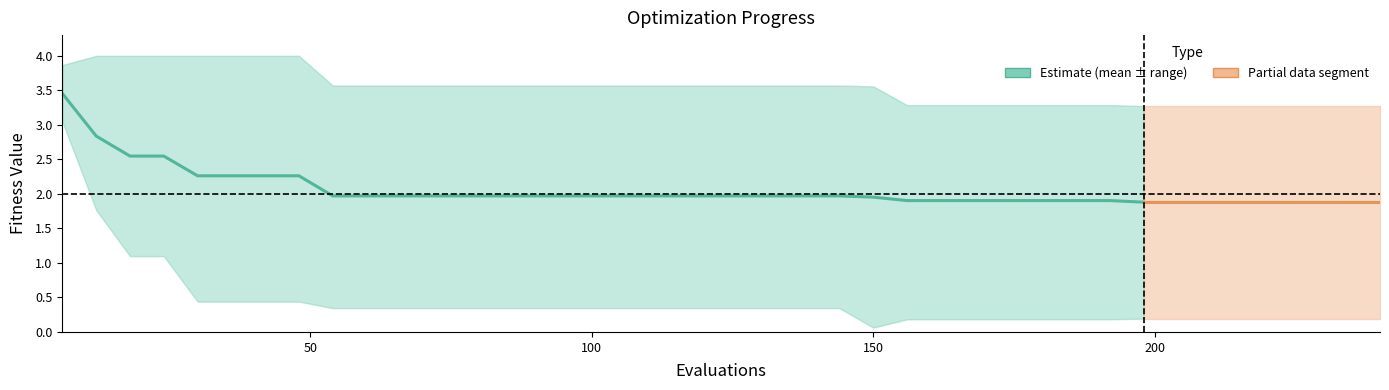

Count the number of categories in the chart.

33